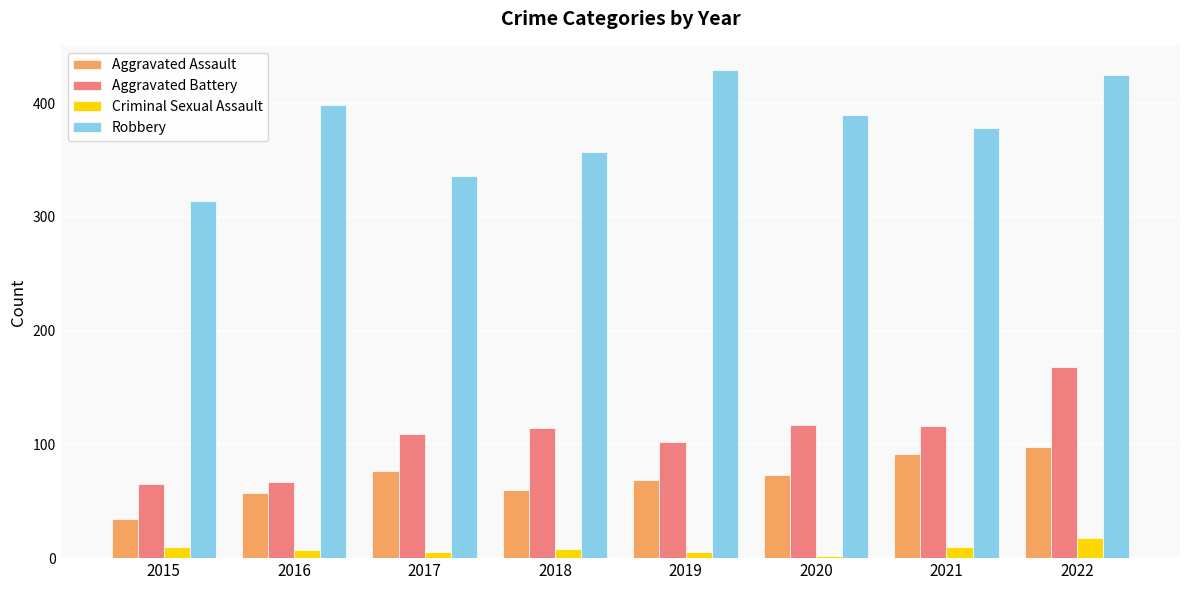

Is it true that Aggravated Assault equals 73 at 2020?

True